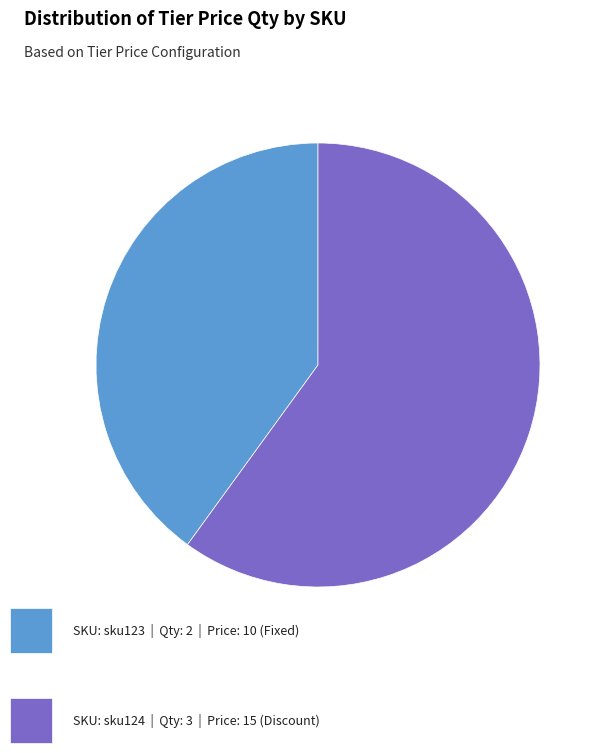

Is there a majority slice in this chart?

Yes